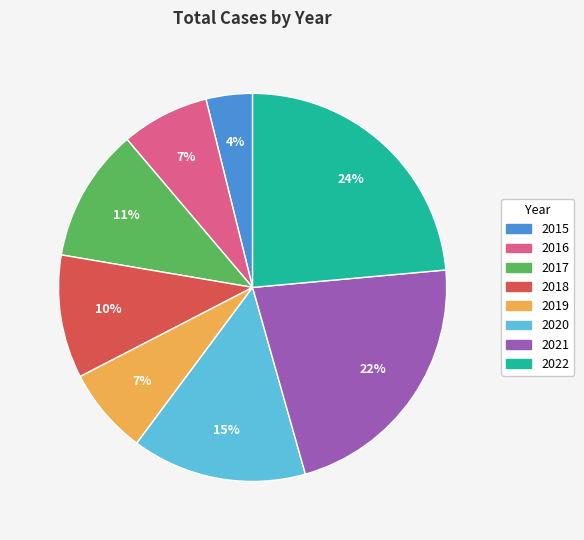

The 2015 slice represents 10% of the pie. True or false?

False